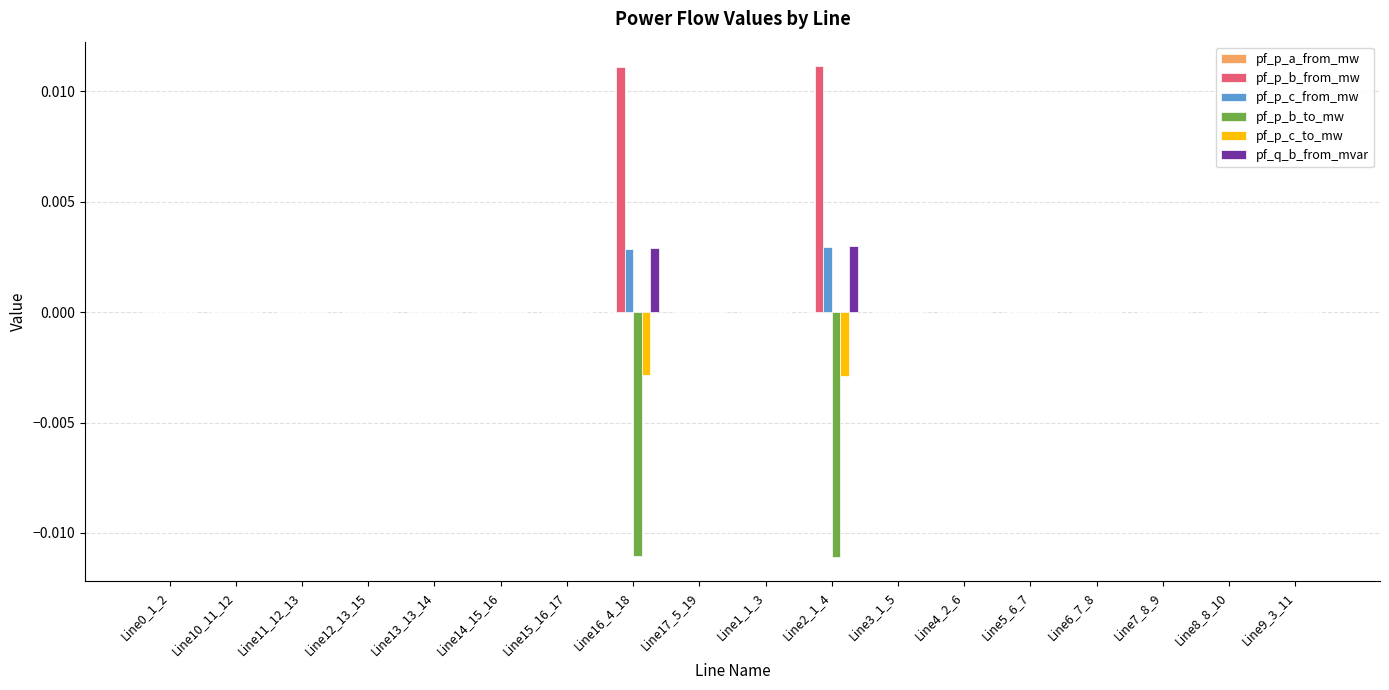

Is the value of pf_p_c_from_mw at Line2_1_4 greater than the value of pf_p_b_from_mw at Line17_5_19?

Yes